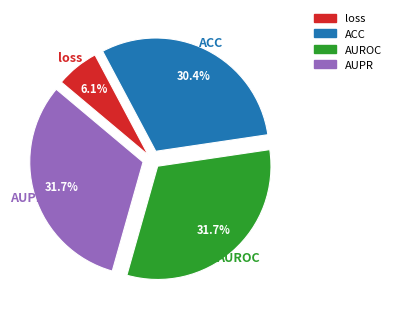

To the nearest percent, what is the combined percentage of AUPR and AUROC?

63%